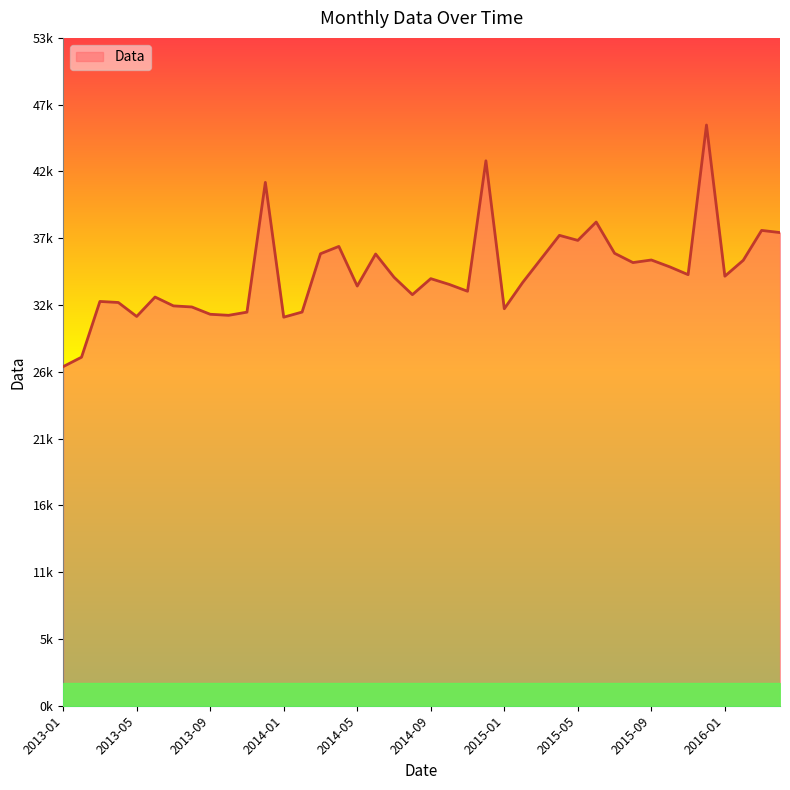

Reading left to right, extract all data points from this chart.

26705.0	27448.0	31838.0	31757.0	30656.0	32186.0	31489.0	31404.0	30829.0	30746.0	30996.0	41216.0	30600.0	31003.0	35595.0	36173.0	33051.0	35574.0	33746.0	32373.0	33634.0	33182.0	32642.0	42916.0	31263.0	33332.1	35188.4	37043.4	36645.9	38092.5	35631.3	34899.8	35104.0	34564.0	33947.7	45734.1	33826.6	35077.6	37434.1	37261.9